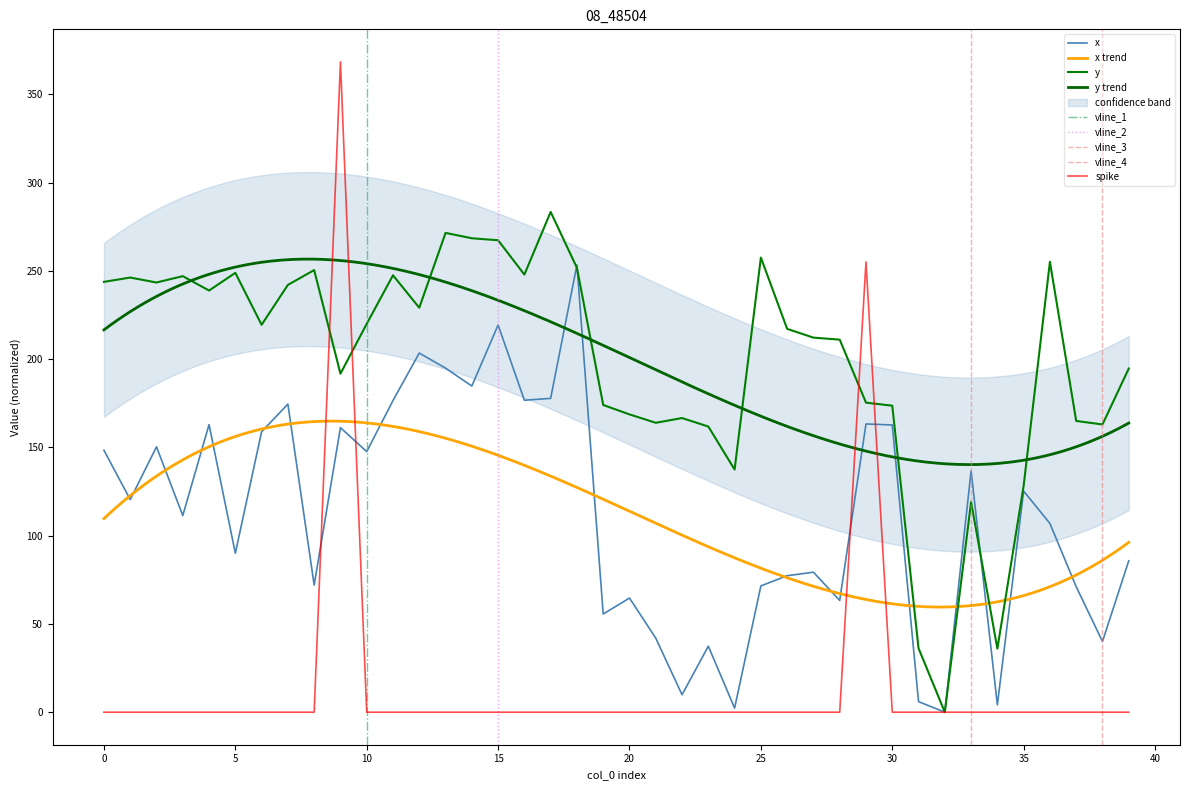

At 13, list the series in order from smallest to largest.

x, y